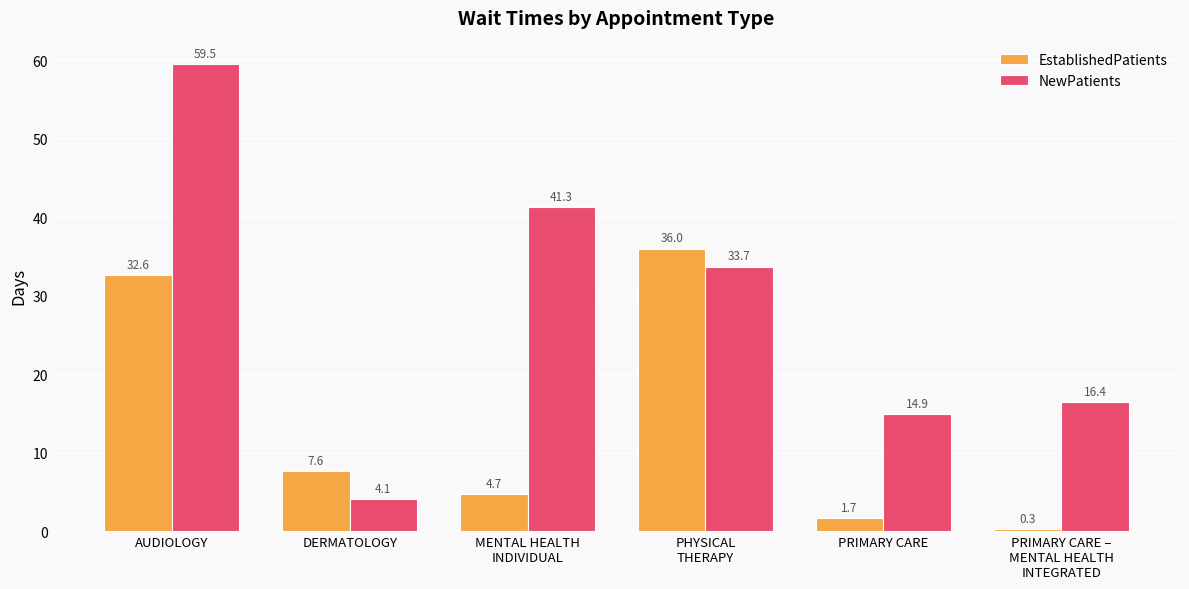

What position from the right is MENTAL HEALTH
INDIVIDUAL?

4